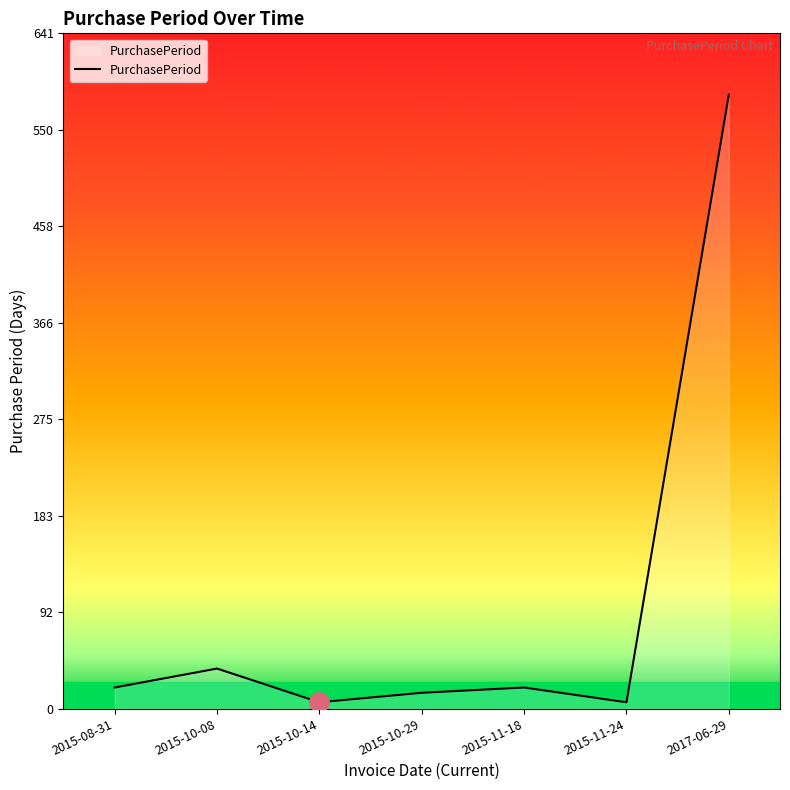

Reading left to right, list all the values displayed in this chart.

2015-08-31=20	2015-10-08=38	2015-10-14=6	2015-10-29=15	2015-11-18=20	2015-11-24=6	2017-06-29=583